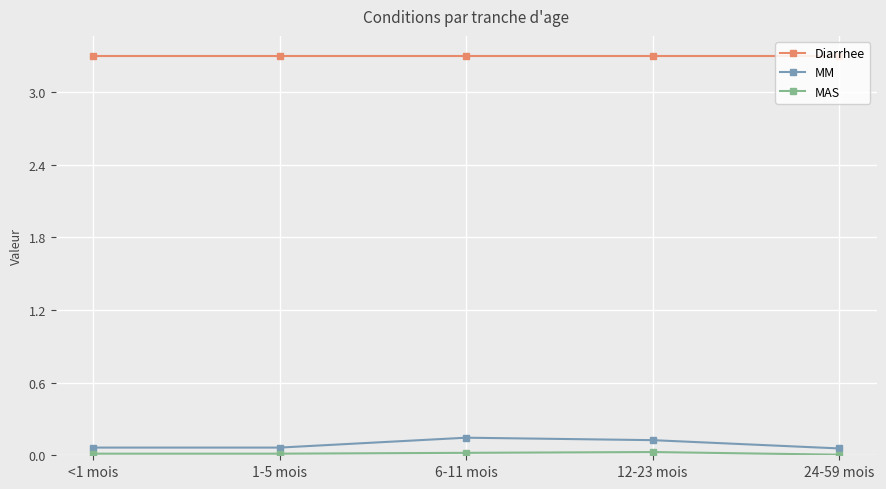

How many lines are shown in the chart?

3